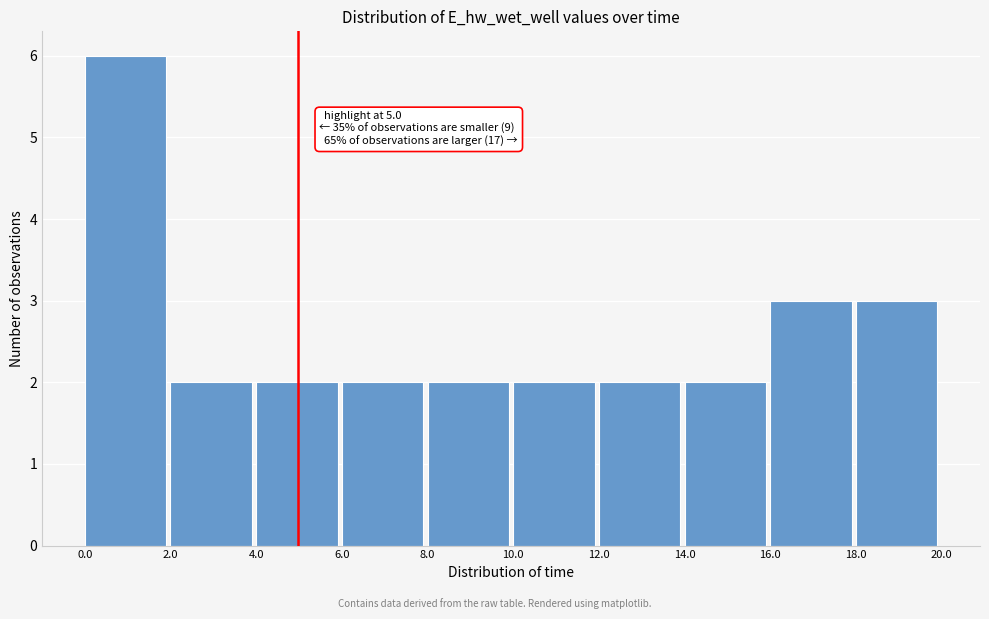

Over which range of the x-axis is the bar tallest?

0.0 to 2.0